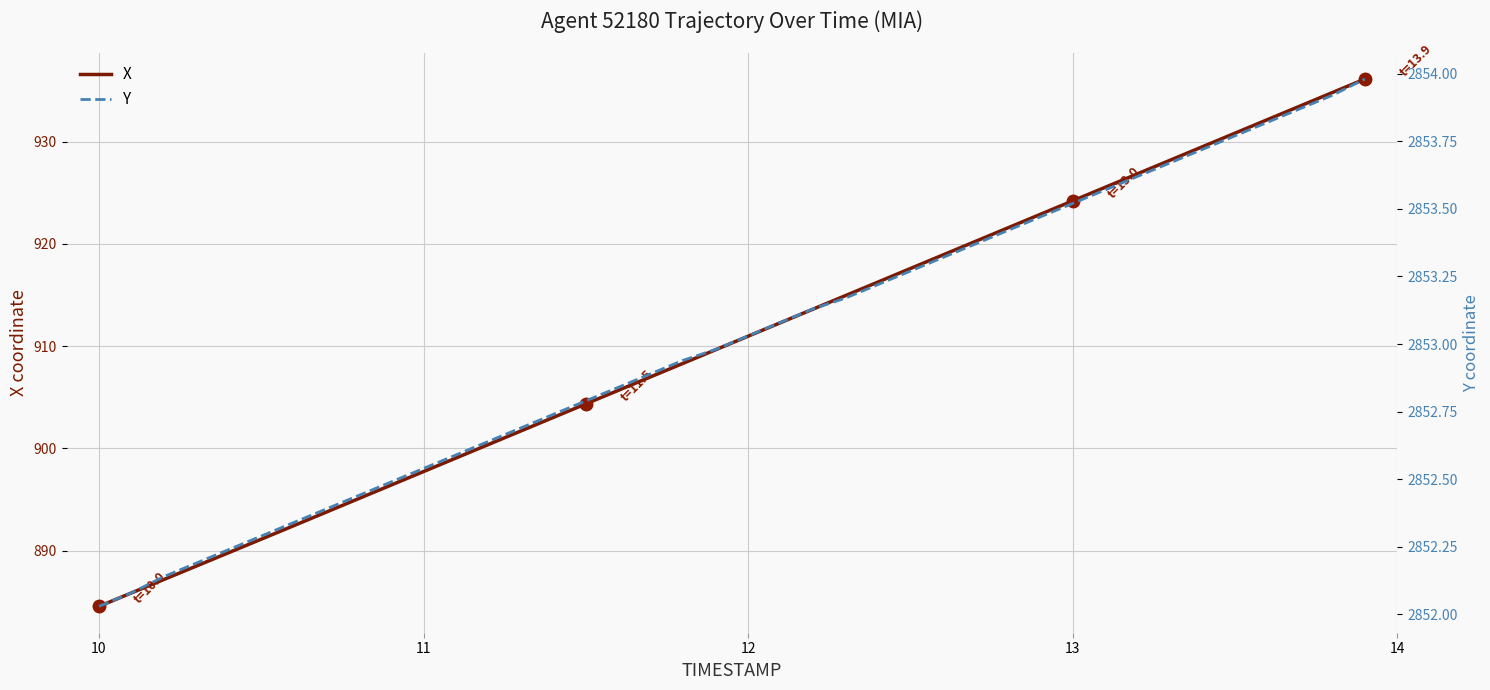

What is the average value of the Y series?

2853.0